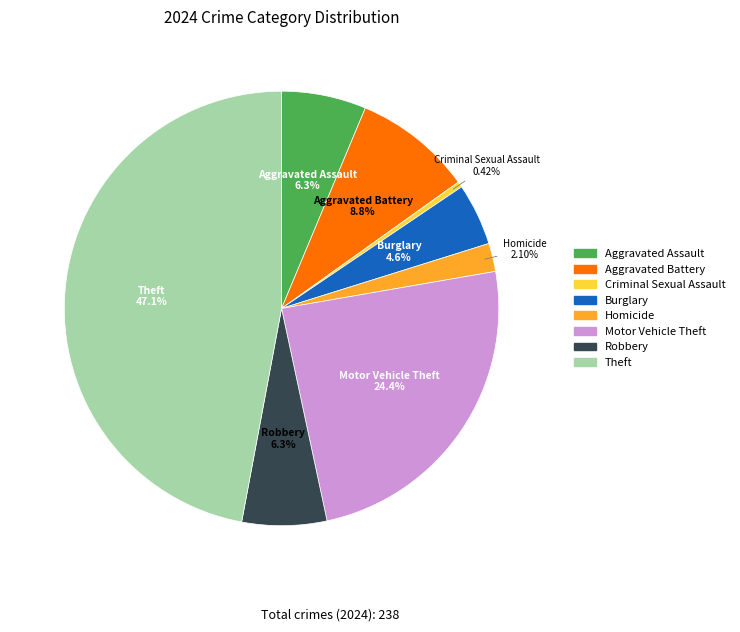

Is it true that Motor Vehicle Theft is 24% of the pie?

True